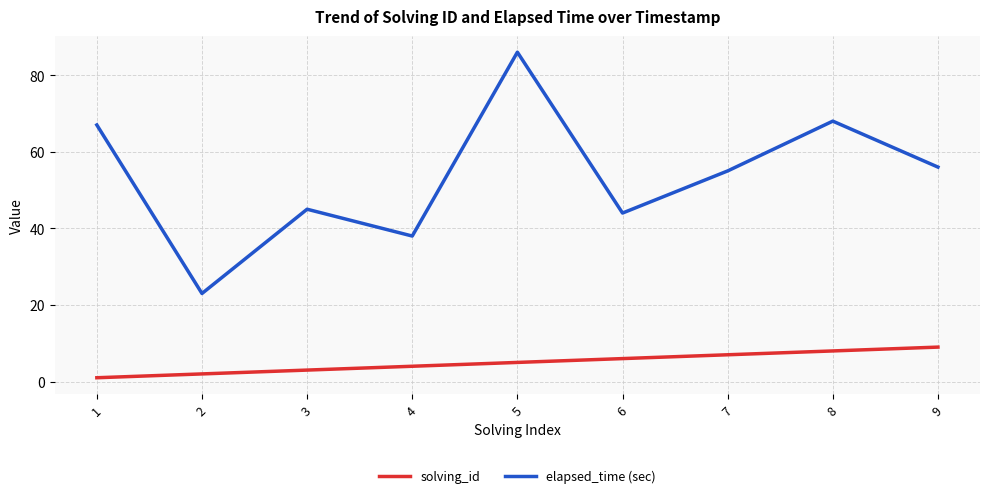

True or false: elapsed_time (sec) has a value of 77 at 7.

False